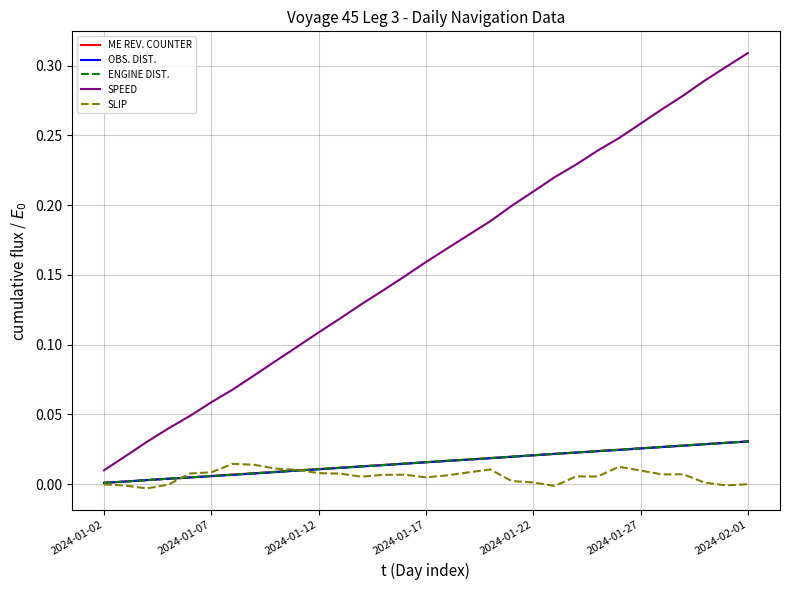

Which series has the largest total across all categories?

SPEED